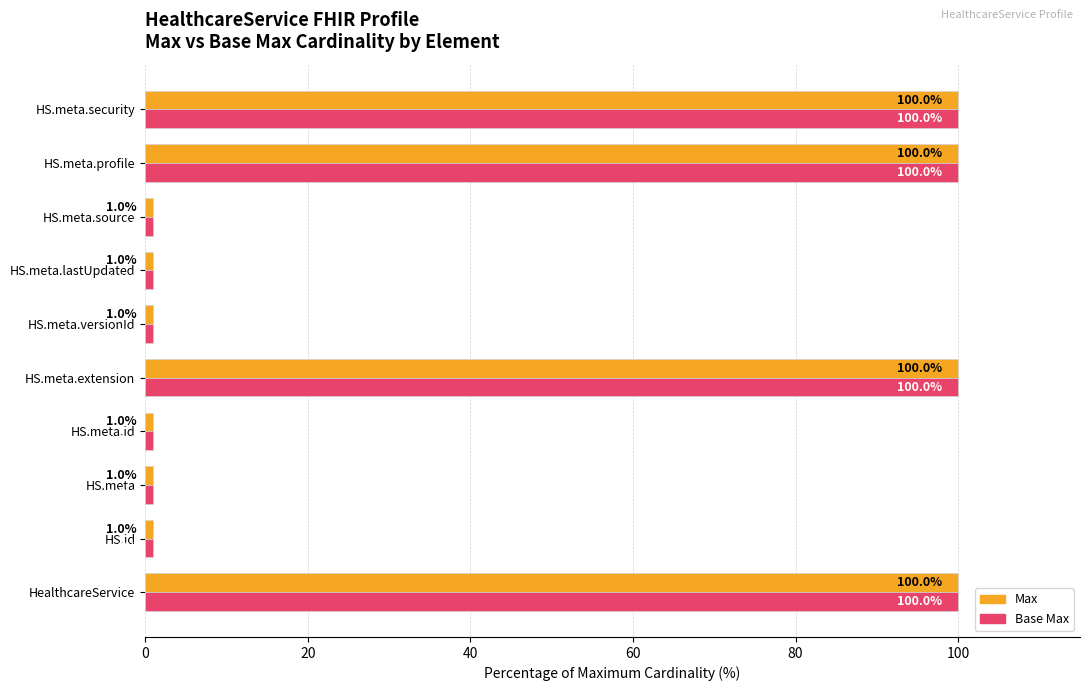

How many series are shown in this chart?

2